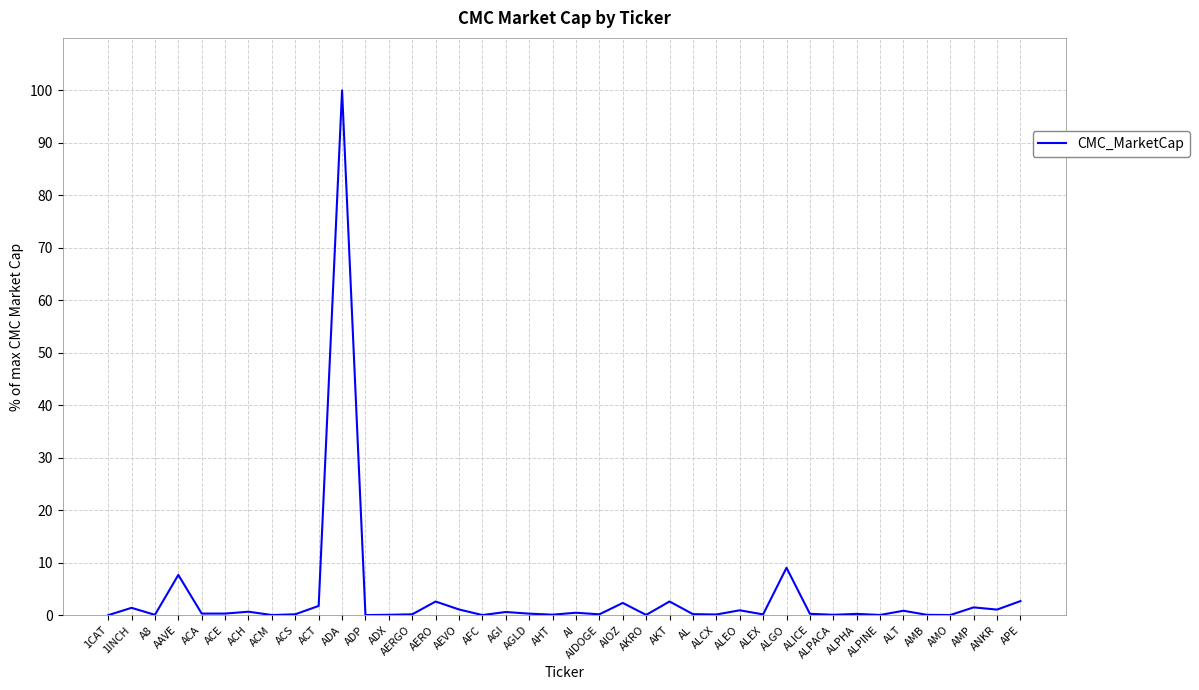

What is the difference between the maximum and minimum values?

100.0